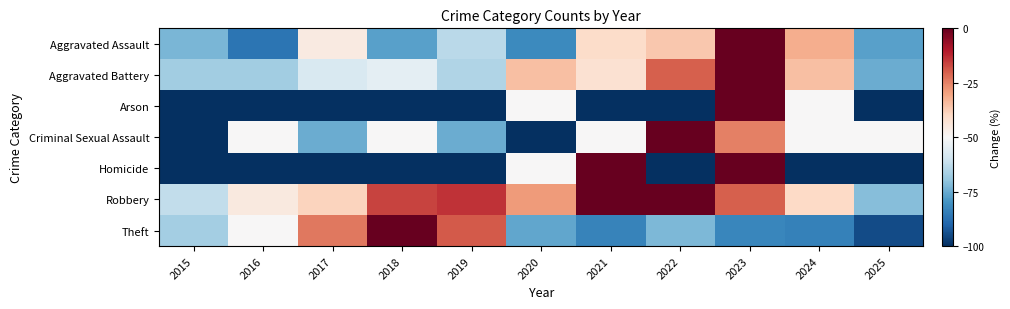

Reading left to right, extract all data points from this chart.

Aggravated Assault: 2015=-72.7	2016=-86.4	2017=-45.5	2018=-77.3	2019=-63.6	2020=-81.8	2021=-40.9	2022=-36.4	2023=0.0	2024=-31.8	2025=-77.3
Aggravated Battery: 2015=-67.5	2016=-67.5	2017=-57.5	2018=-55.0	2019=-65.0	2020=-35.0	2021=-42.5	2022=-20.0	2023=0.0	2024=-35.0	2025=-75.0
Arson: 2015=-100.0	2016=-100.0	2017=-100.0	2018=-100.0	2019=-100.0	2020=-50.0	2021=-100.0	2022=-100.0	2023=0.0	2024=-50.0	2025=-100.0
Criminal Sexual Assault: 2015=-100.0	2016=-50.0	2017=-75.0	2018=-50.0	2019=-75.0	2020=-100.0	2021=-50.0	2022=0.0	2023=-25.0	2024=-50.0	2025=-50.0
Homicide: 2015=-100.0	2016=-100.0	2017=-100.0	2018=-100.0	2019=-100.0	2020=-50.0	2021=0.0	2022=-100.0	2023=0.0	2024=-100.0	2025=-100.0
Robbery: 2015=-62.5	2016=-45.0	2017=-38.8	2018=-16.2	2019=-13.8	2020=-28.7	2021=0.0	2022=0.0	2023=-20.0	2024=-40.0	2025=-71.2
Theft: 2015=-67.0	2016=-49.8	2017=-23.7	2018=0.0	2019=-19.4	2020=-76.2	2021=-83.5	2022=-72.5	2023=-82.7	2024=-84.0	2025=-94.9